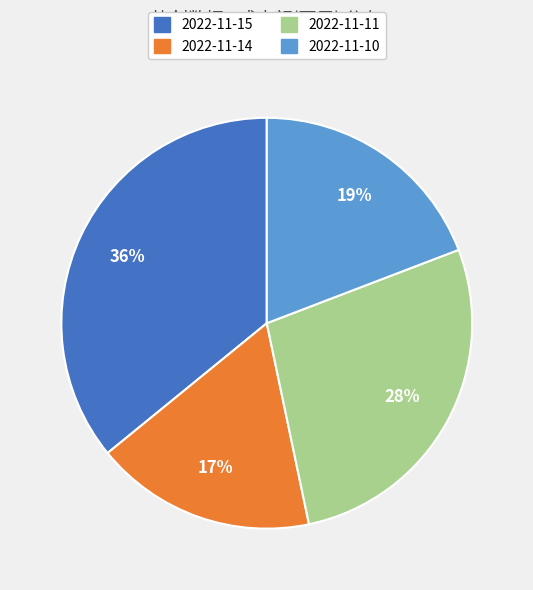

Do 2022-11-11 and 2022-11-15 together represent more than half of the pie?

Yes